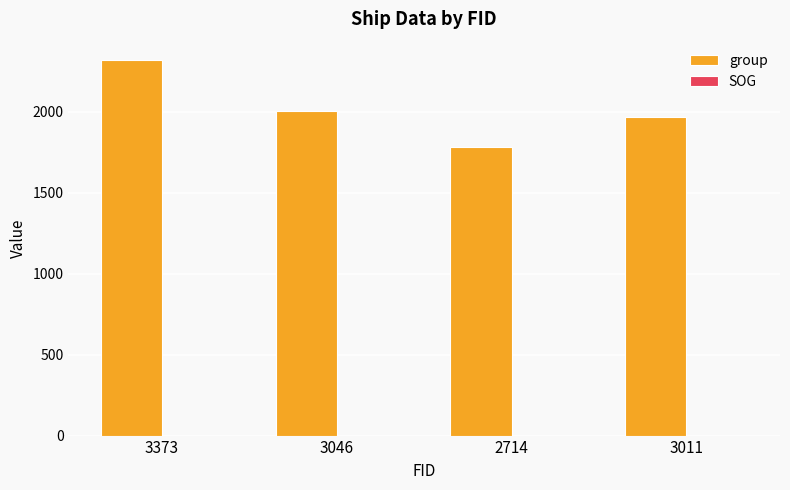

The group series shows 3431.5 at 3011. True or false?

False